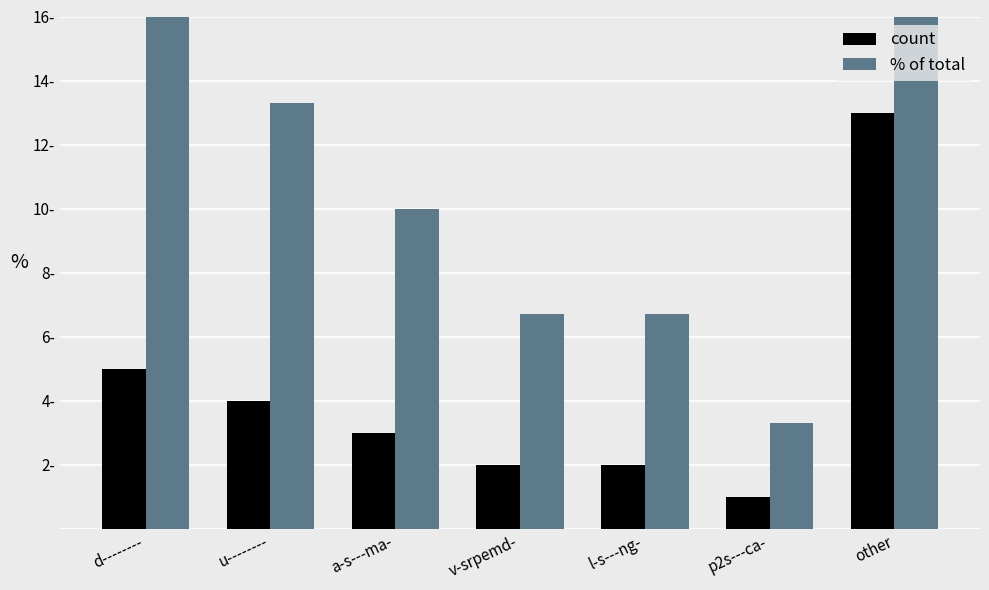

How many groups of bars are there?

7